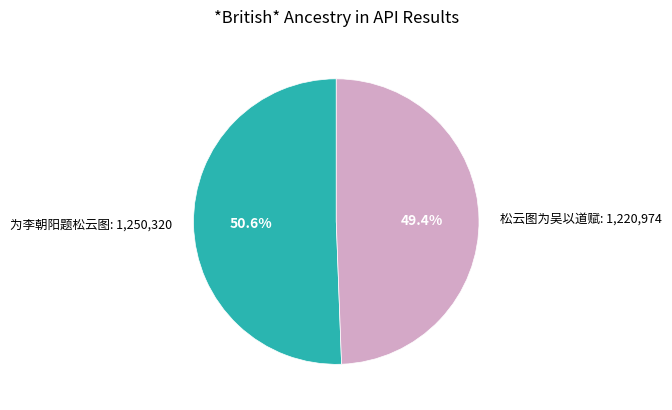

Which category accounts for the majority?

为李朝阳题松云图